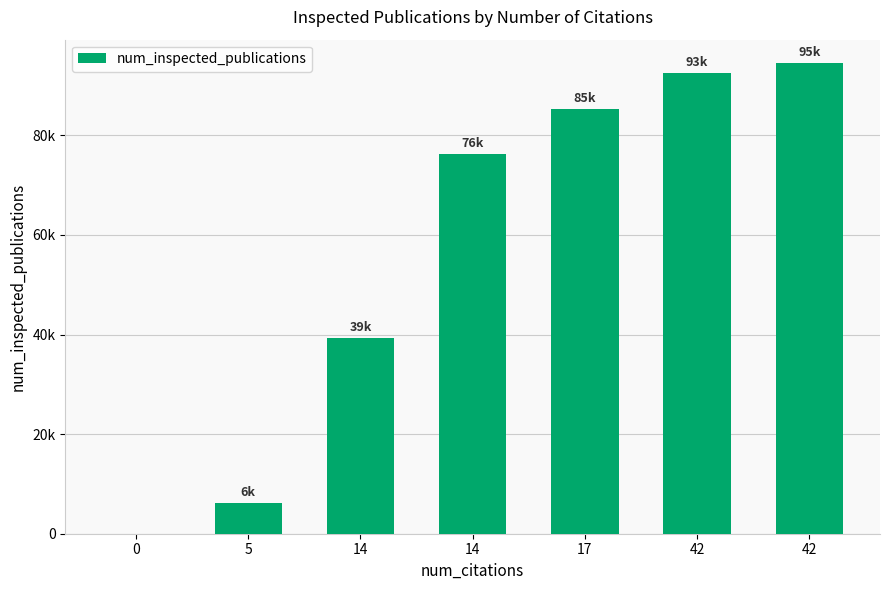

Count the number of data series in this chart.

1